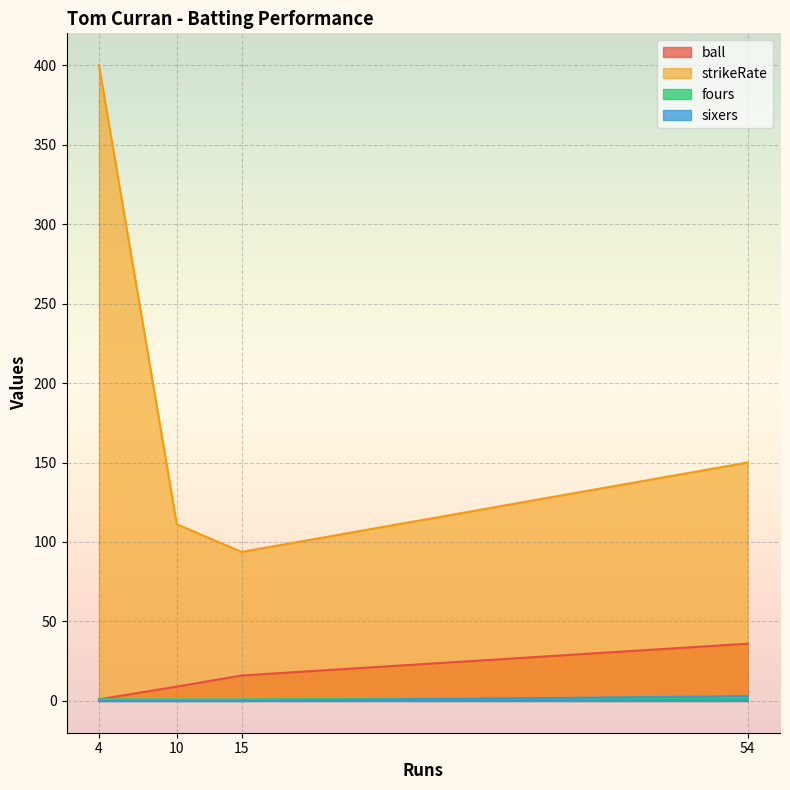

The ball series shows 6.0 at 10. True or false?

False